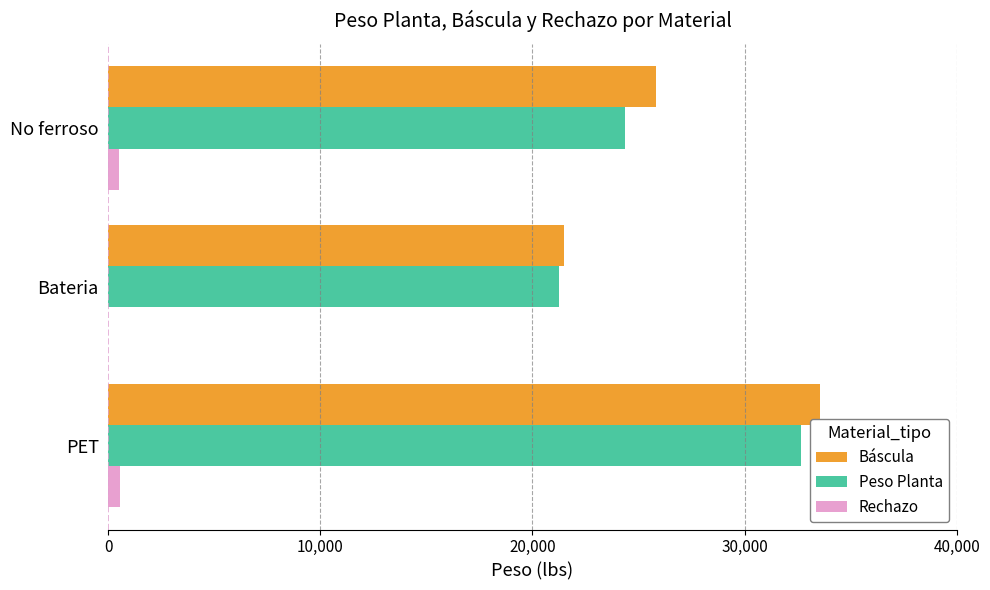

Which series changed the most between PET and Bateria?

Báscula